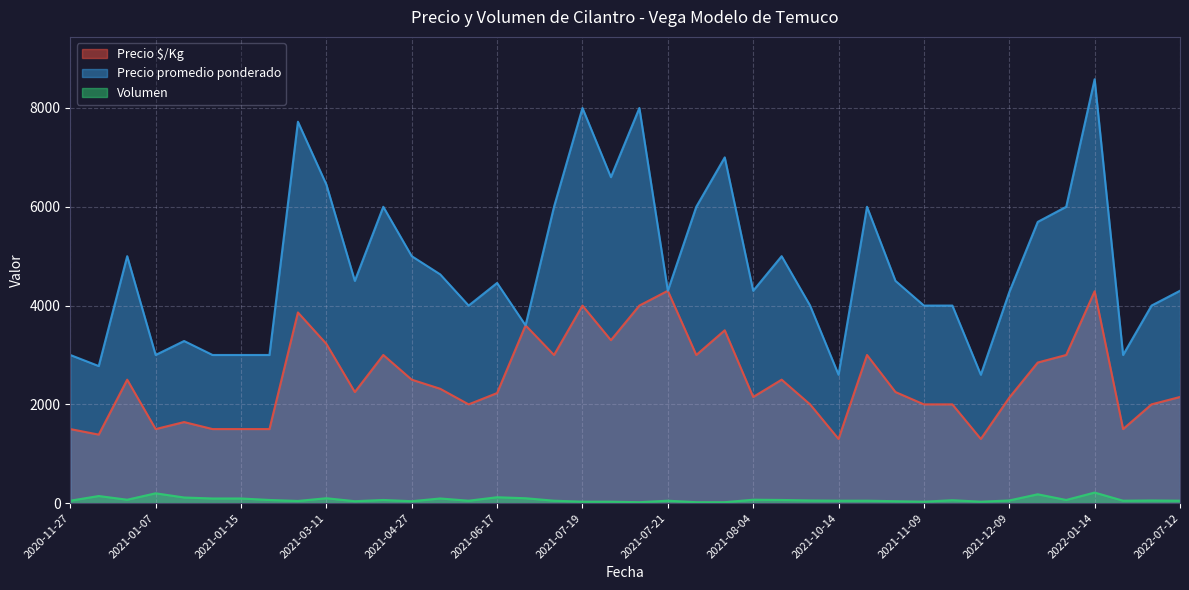

Rank the series by their average value, from lowest to highest.

Volumen, Precio $/Kg, Precio promedio ponderado